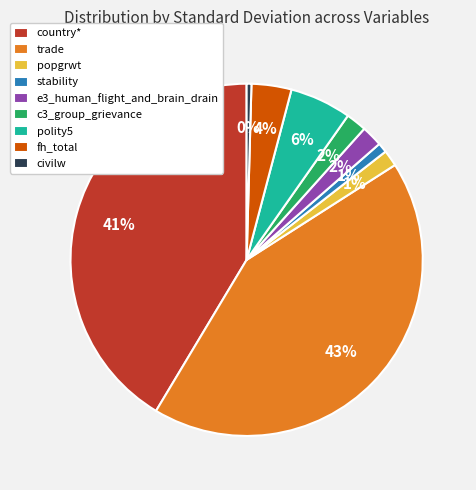

Do trade and popgrwt together represent more than half of the pie?

No